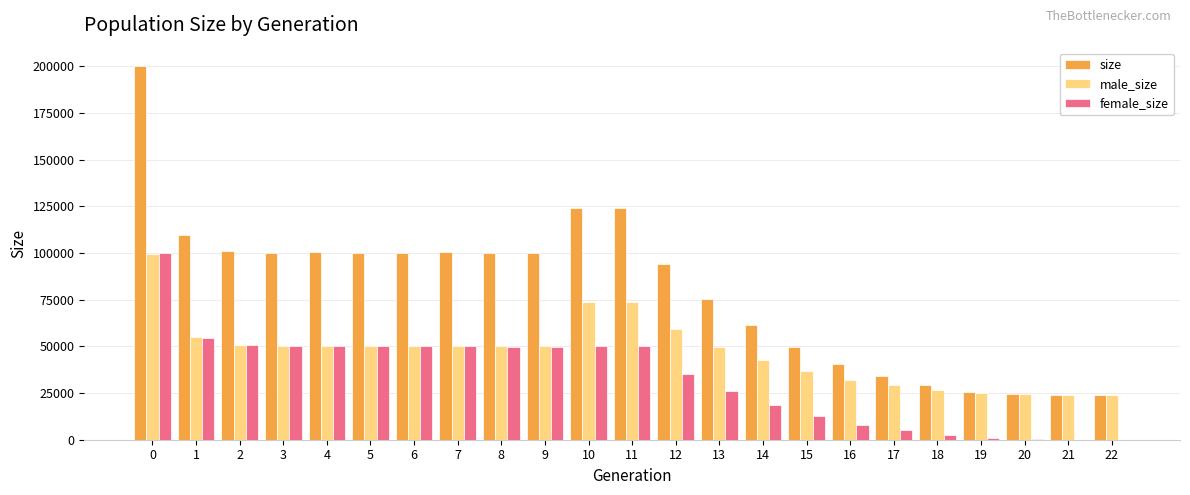

What is the maximum value for size?

199996